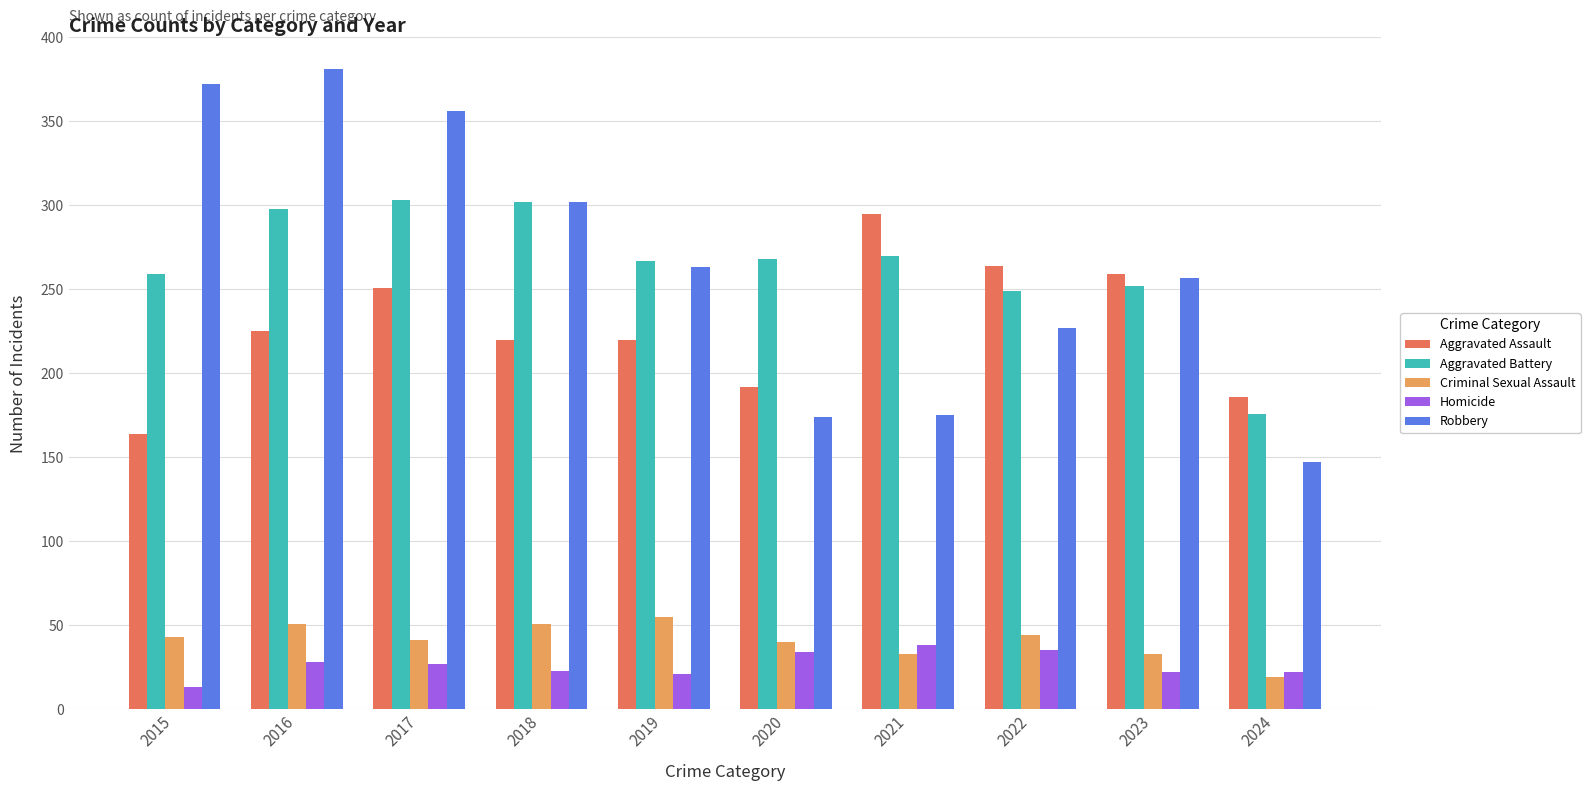

The Homicide series shows 34 at 2020. True or false?

True